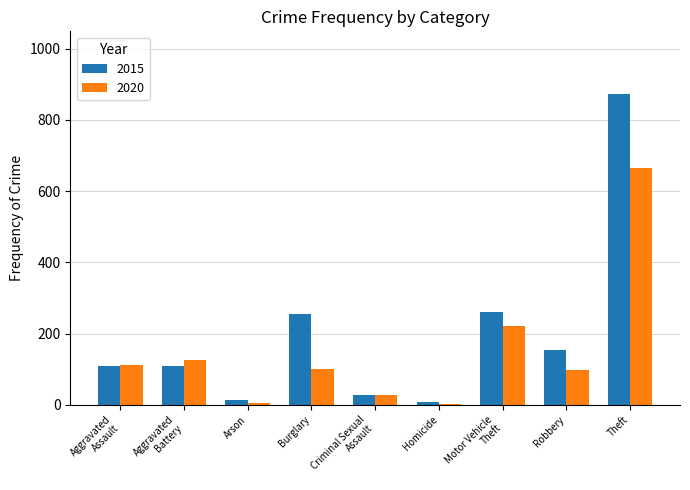

How many groups of bars are there?

9